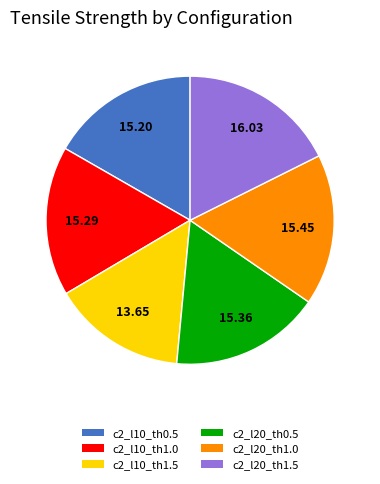

Does any single category account for the majority?

No